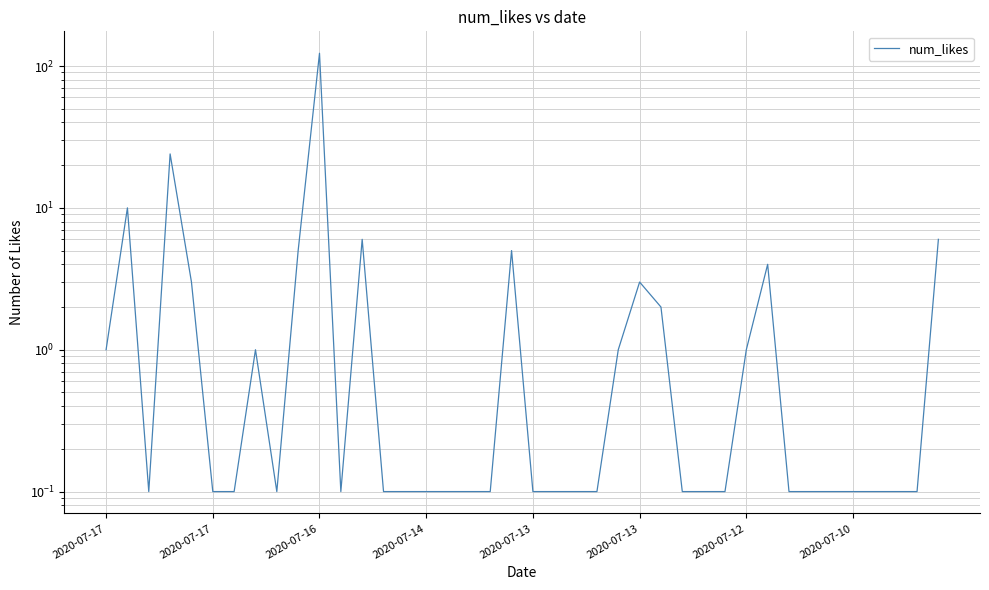

True or false: there are more than 1 points higher than both neighbors.

True